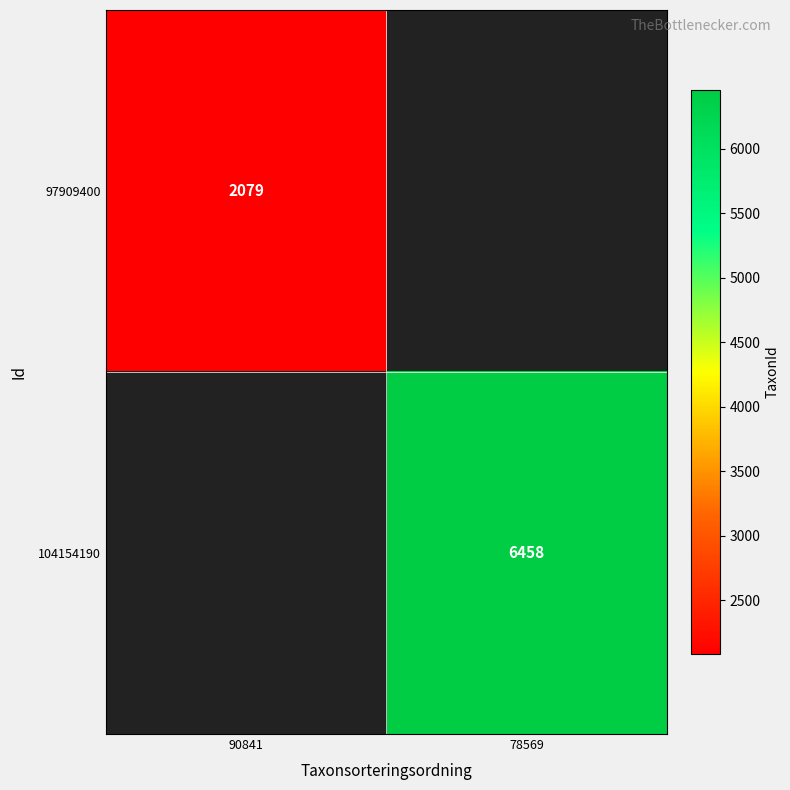

True or false: 104154190 has a value of 6458 at 78569.

True